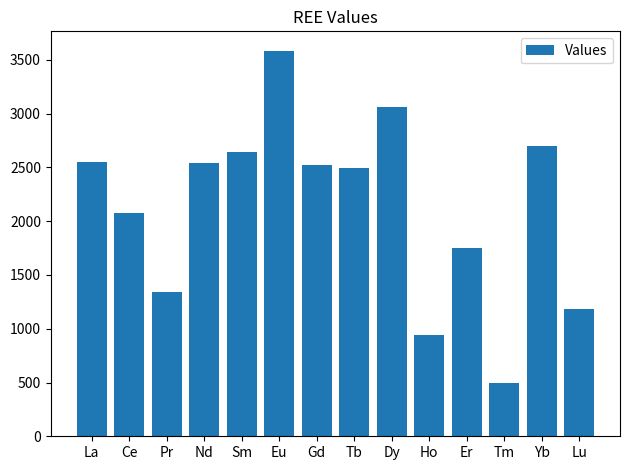

At which category does the chart reach its minimum across all series?

Tm